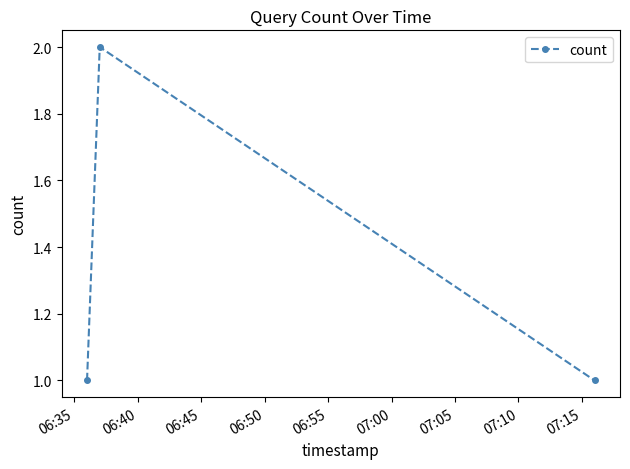

What is the value of the 1st point from the left?

1